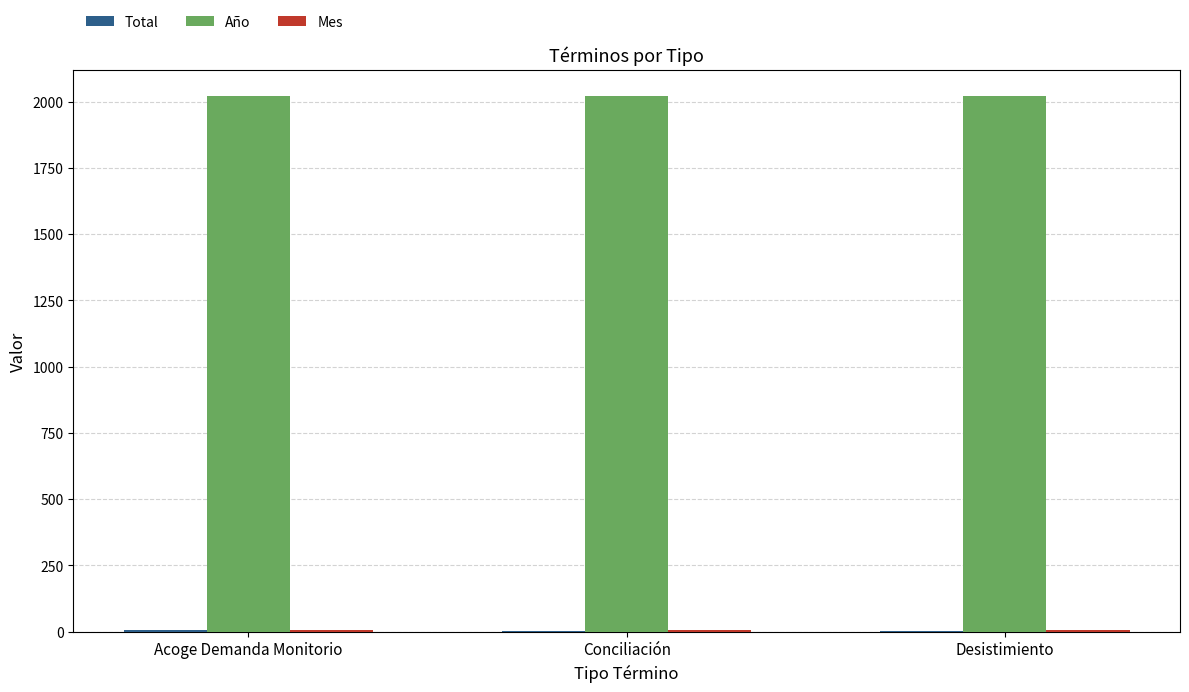

The Año series shows 1233 at Acoge Demanda Monitorio. True or false?

False